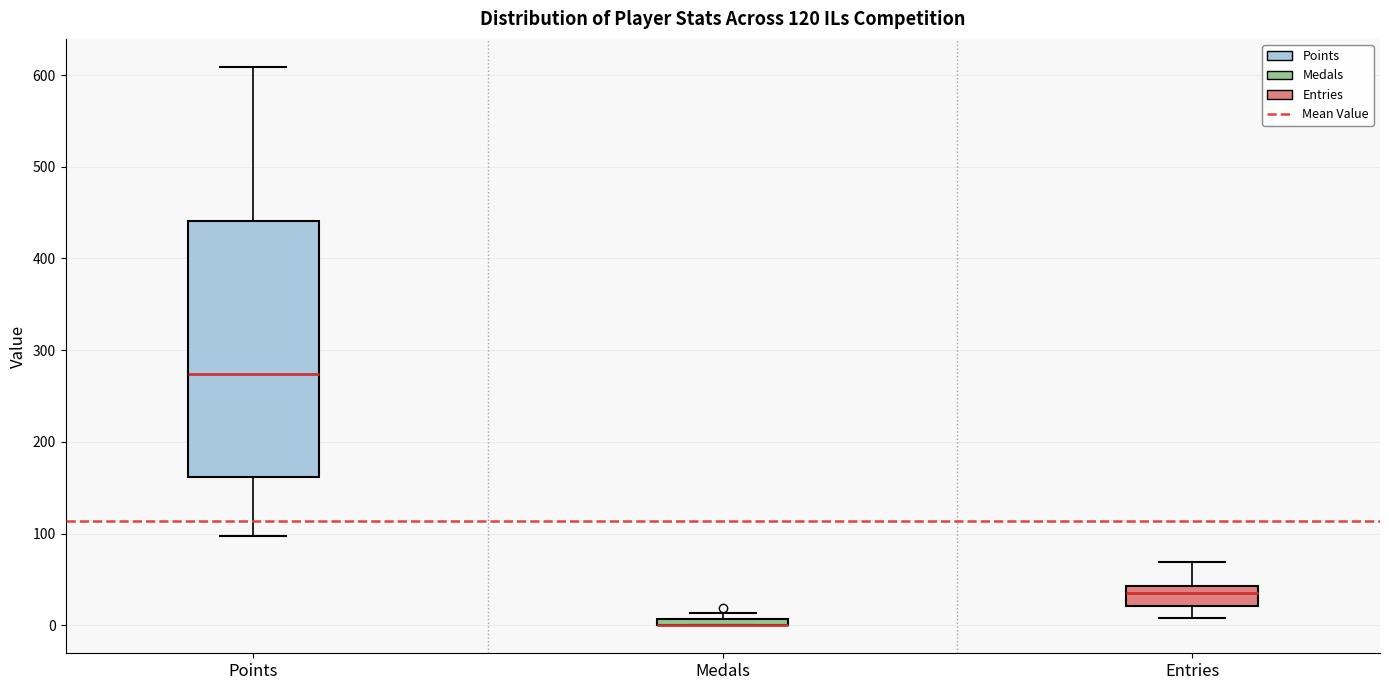

Comparing the boxes themselves (not the whiskers), which one is the tallest?

Points